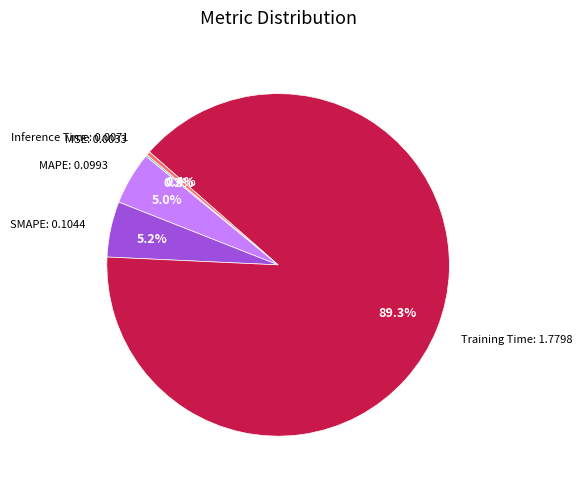

Does any single category account for the majority?

Yes